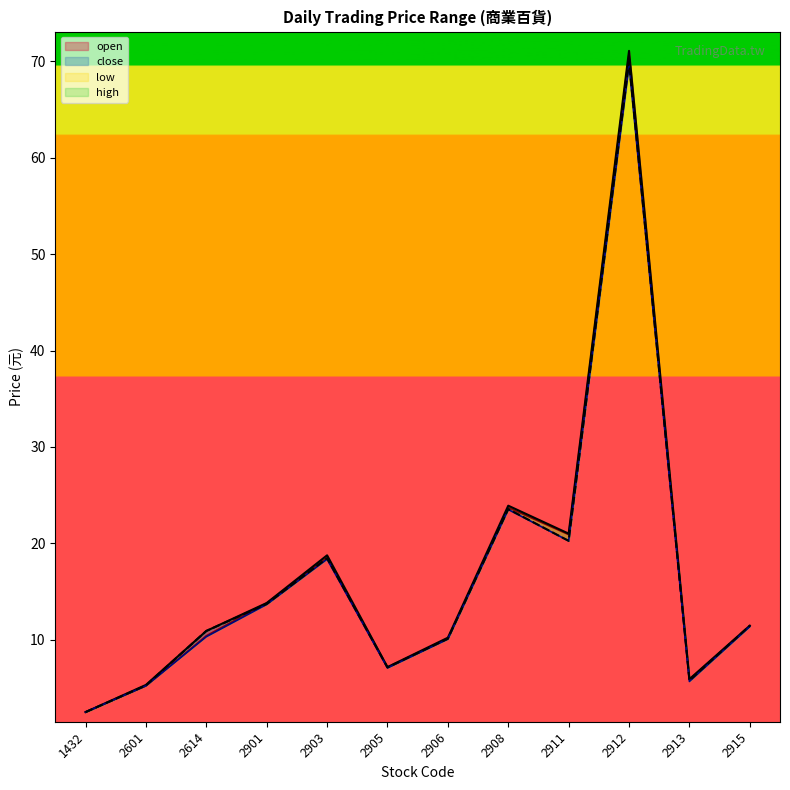

How many values in the high series are below 11?

6